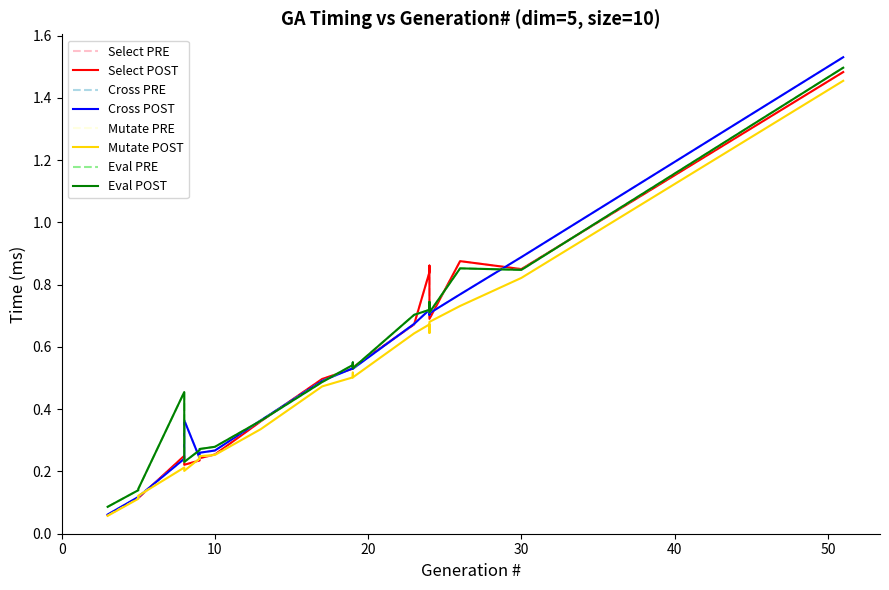

The value of sumMutate(ms) at 9 is 0.0. True or false?

False